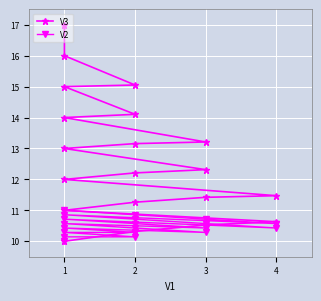

Is the value of V2 at 1 greater than the value of V3 at 4?

No